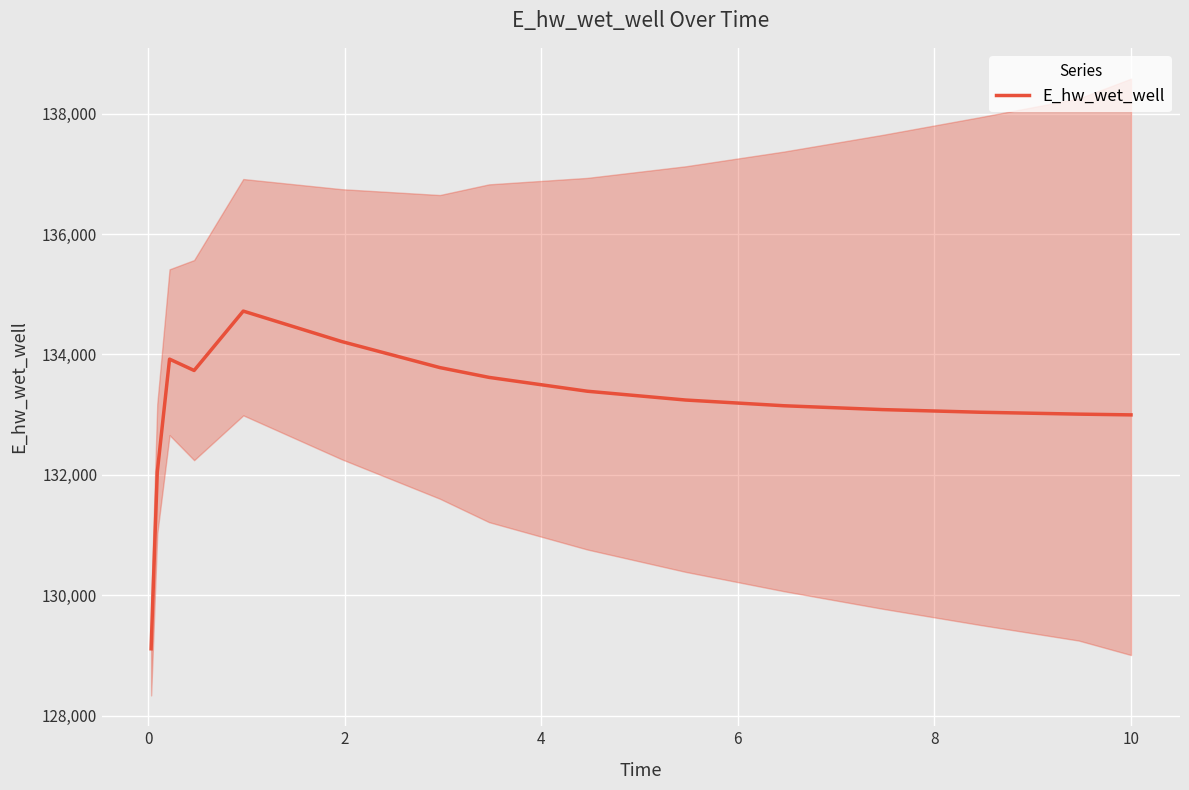

Does the chart display data point markers on the line(s)?

No